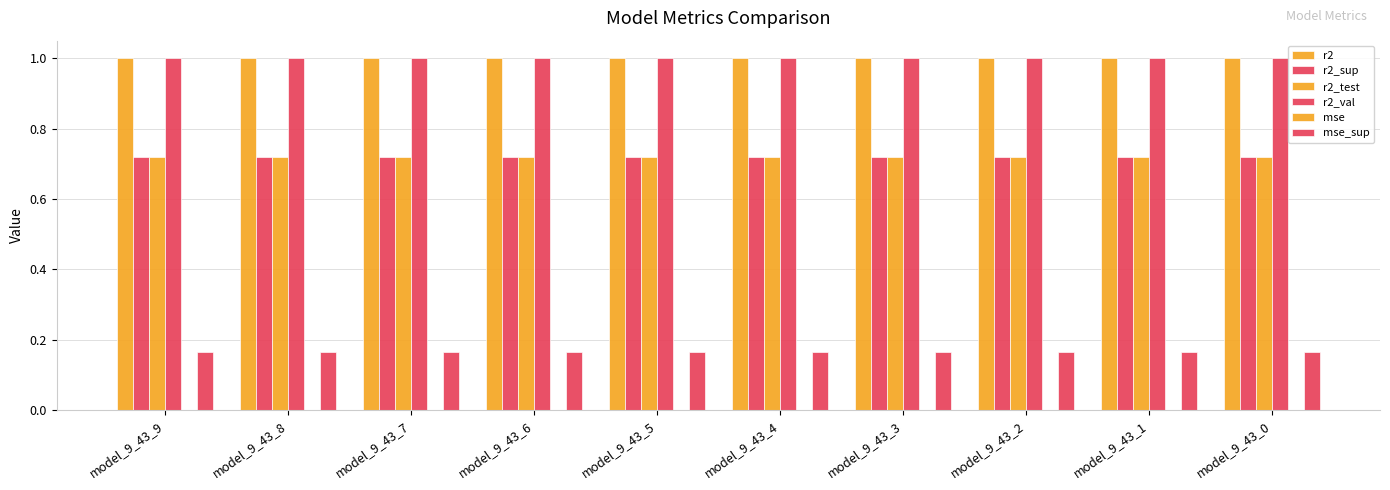

Count the r2_test values in the range 0 to 1.

10